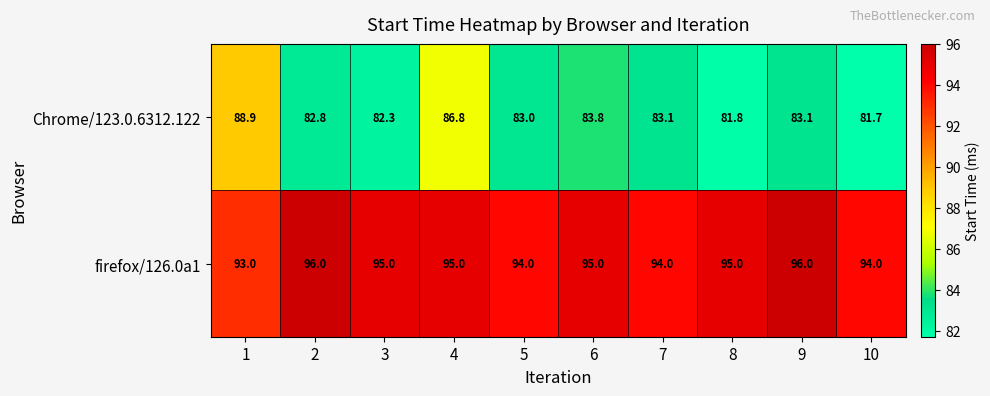

What is the maximum value shown in the chart?

96.0